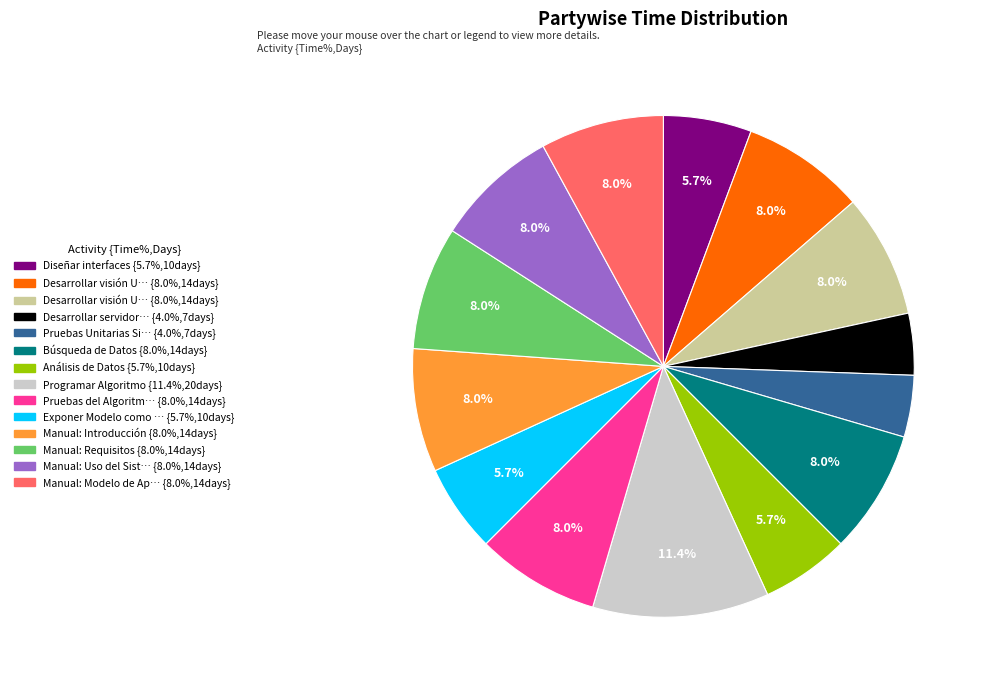

Does any single category account for the majority?

No